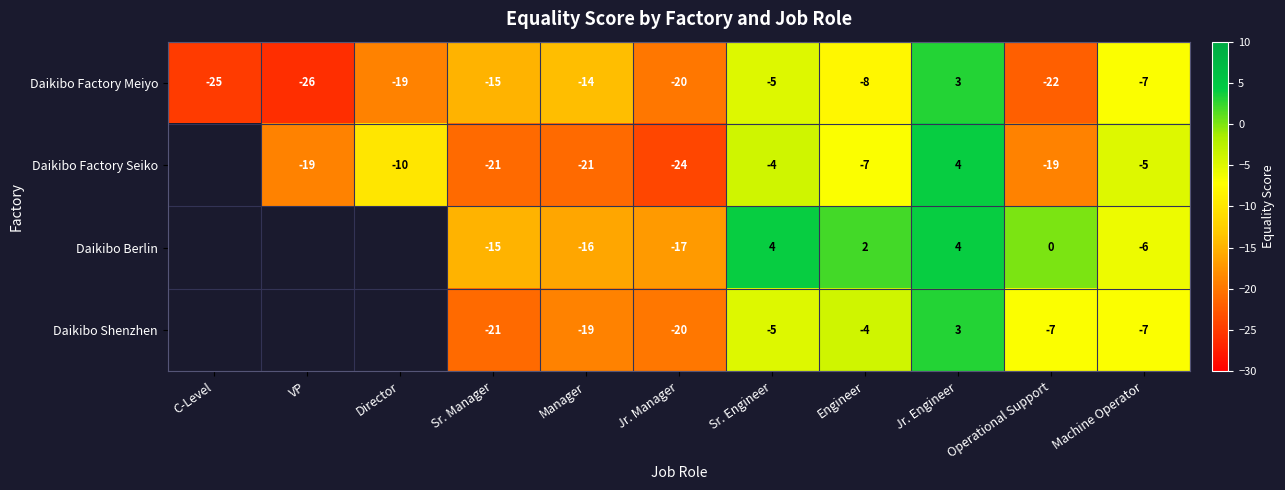

Is the value of Daikibo Factory Seiko at Director greater than the value of Daikibo Shenzhen at Machine Operator?

No